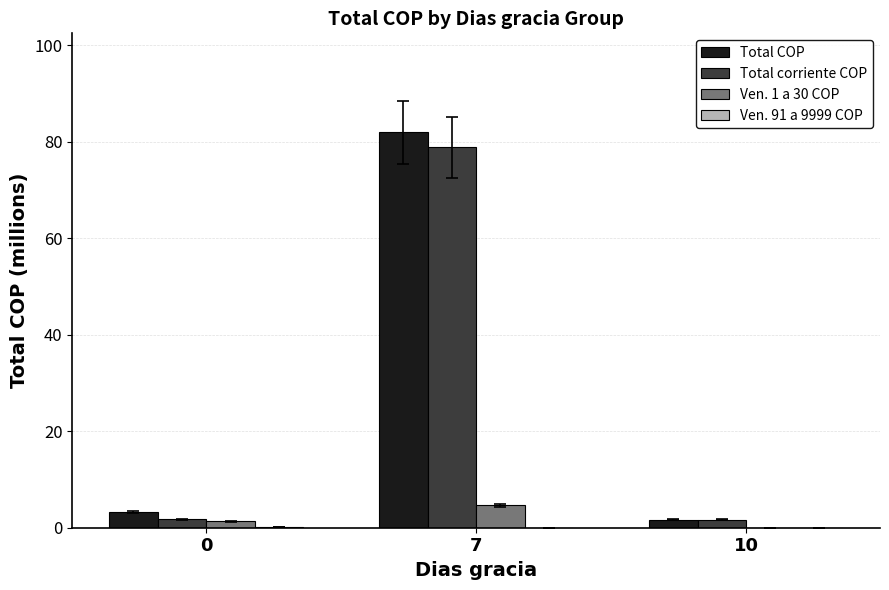

At which category is the sum across all series the highest?

7